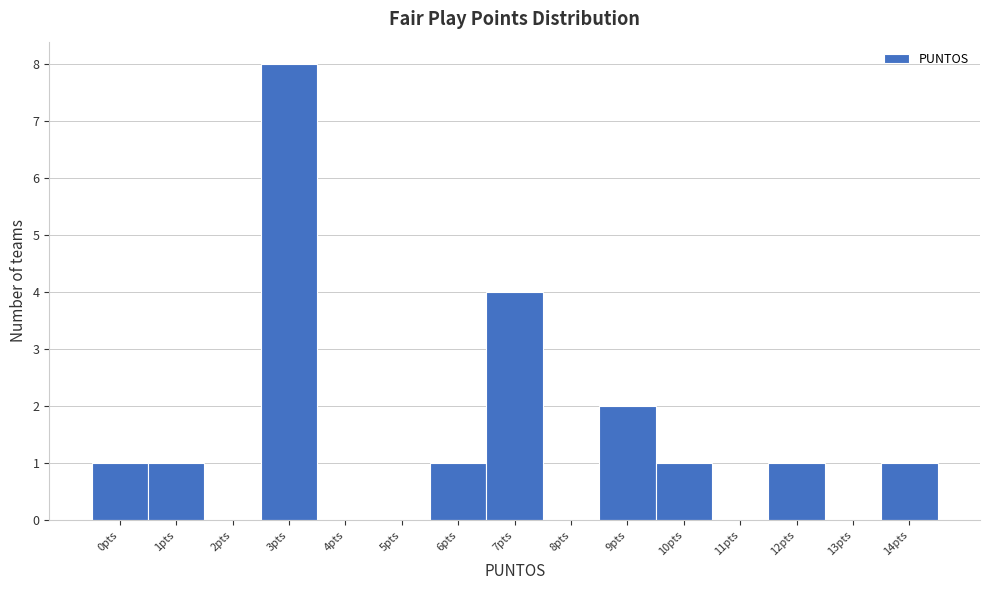

Reading left to right, list every bar in this chart as the range it spans on the x-axis followed by its height. The values are not printed on the chart, so give them approximately, as read against the axis.

-0.5 to 0.5: 1
0.5 to 1.5: 1
1.5 to 2.5: 0
2.5 to 3.5: 8
3.5 to 4.5: 0
4.5 to 5.5: 0
5.5 to 6.5: 1
6.5 to 7.5: 4
7.5 to 8.5: 0
8.5 to 9.5: 2
9.5 to 10.5: 1
10.5 to 11.5: 0
11.5 to 12.5: 1
12.5 to 13.5: 0
13.5 to 14.5: 1